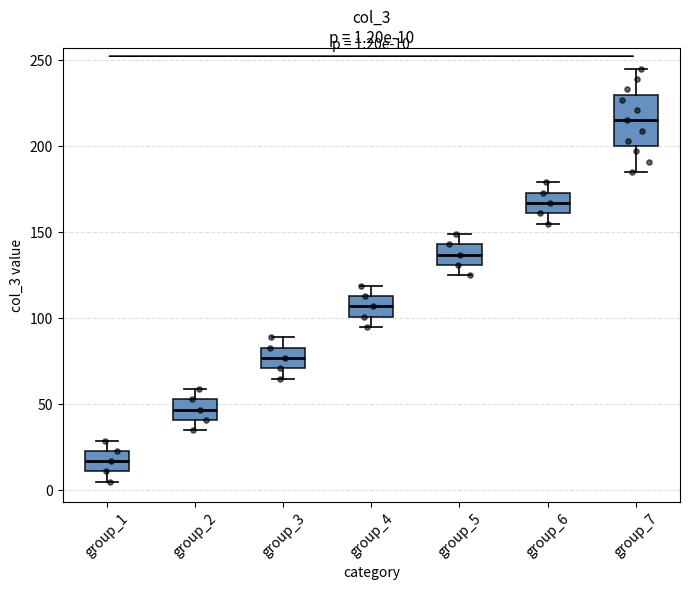

Comparing the boxes themselves (not the whiskers), which one is the tallest?

group_7